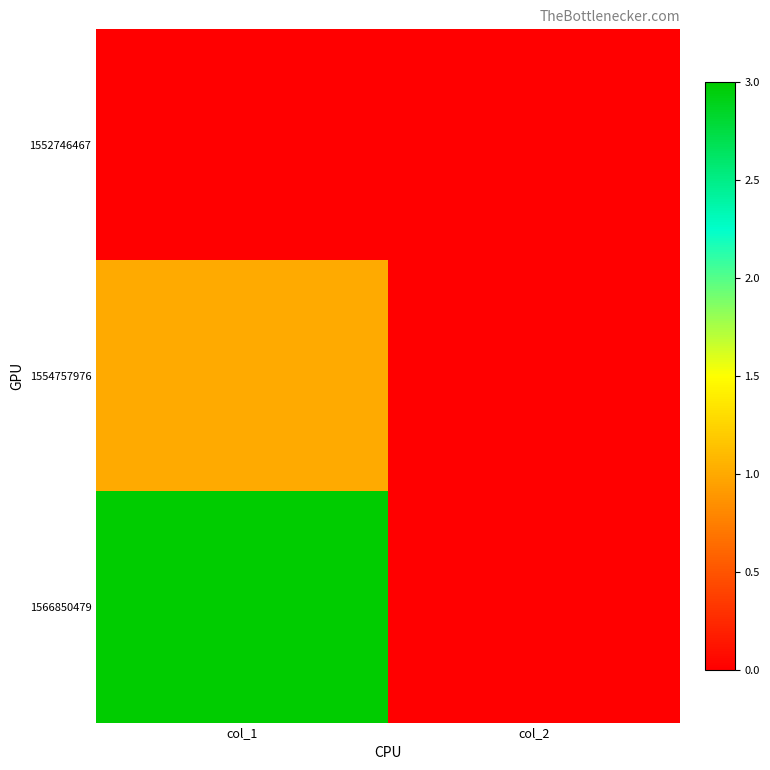

Between col_1 and col_2, which series saw the biggest shift?

1566850479